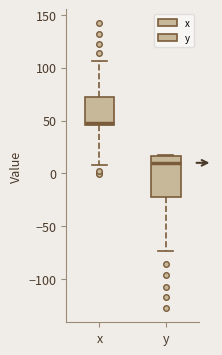

Where does the median line of the box for x sit on the y-axis? The values are not printed on the chart, so give them approximately, as read against the axis.

50